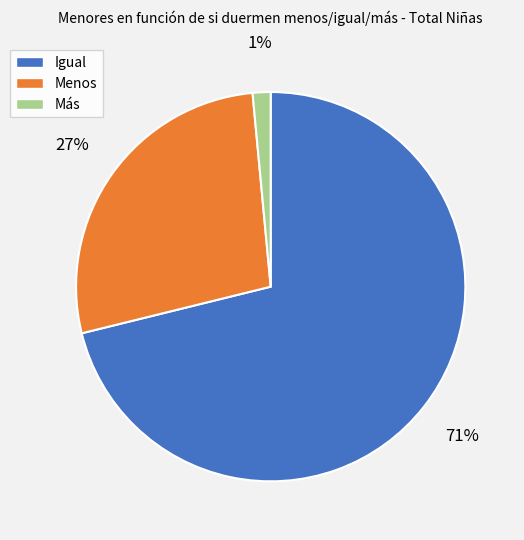

Which has a higher value, Menos or Igual?

Igual